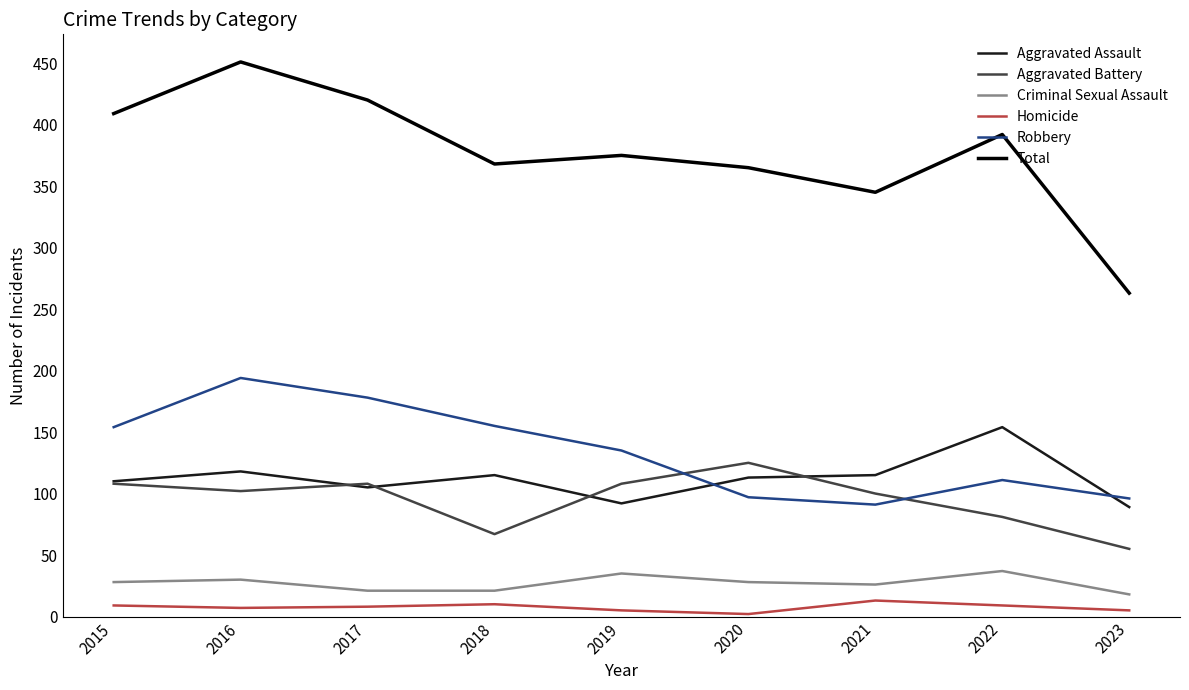

Which series ends up on top after the final intersection of Aggravated Assault and Robbery?

Robbery